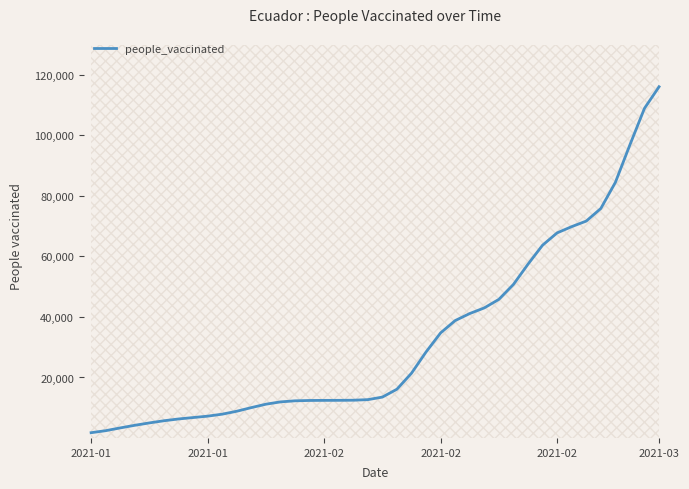

What value does the data have at 29?

50754